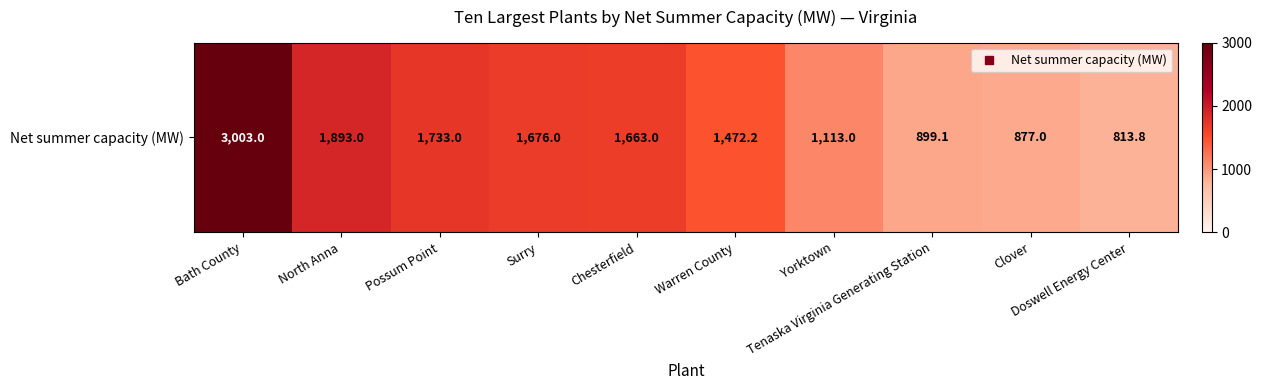

What is the smallest value displayed?

813.8